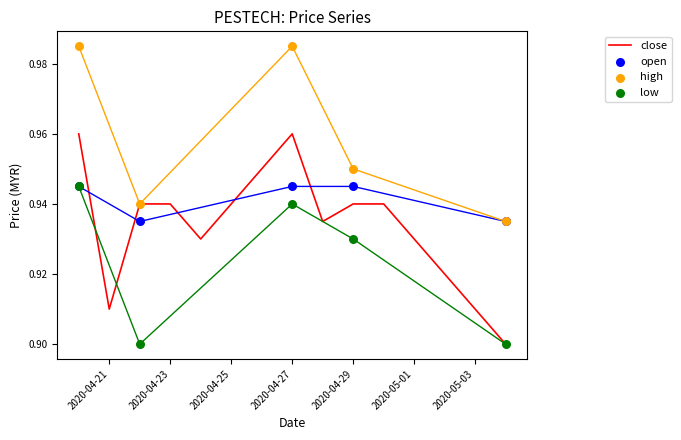

Which series contains the lowest Y value?

low